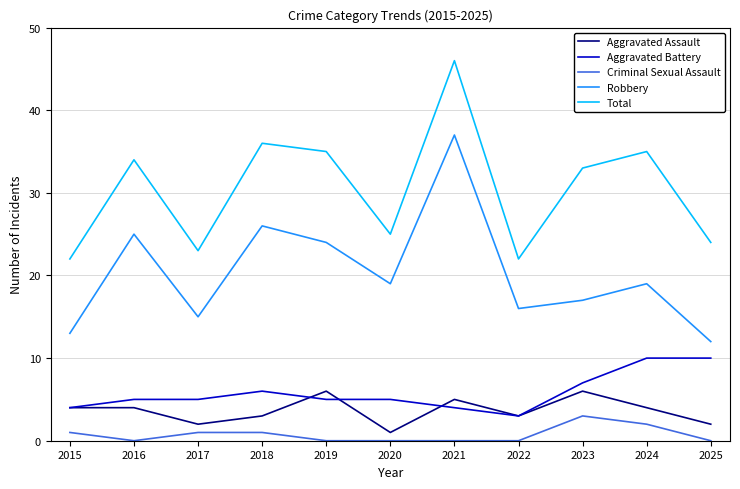

Which series has the widest spread of values?

Robbery